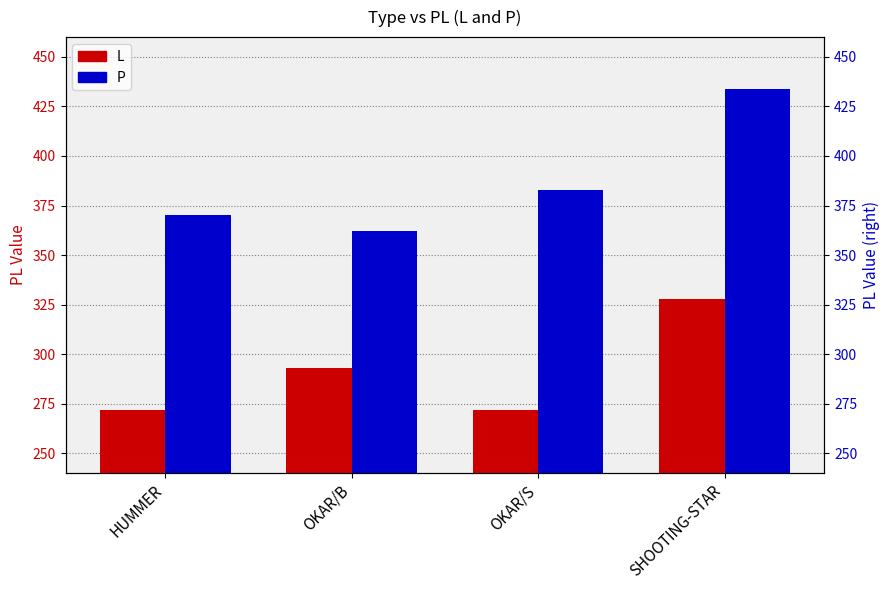

The P series shows 370 at HUMMER. True or false?

True